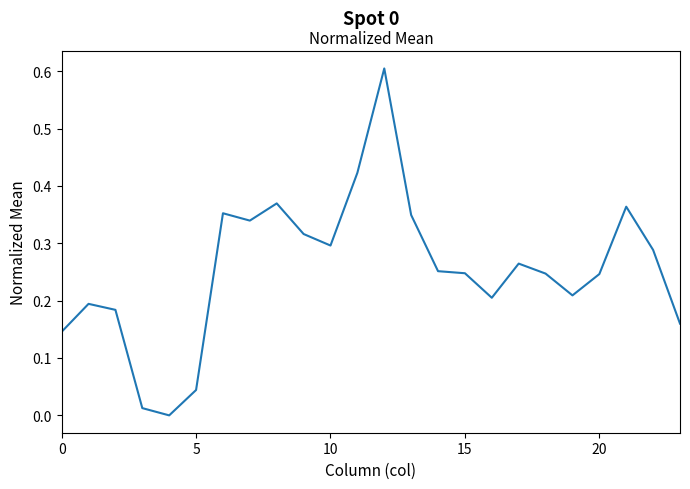

What is the greatest value displayed?

0.6